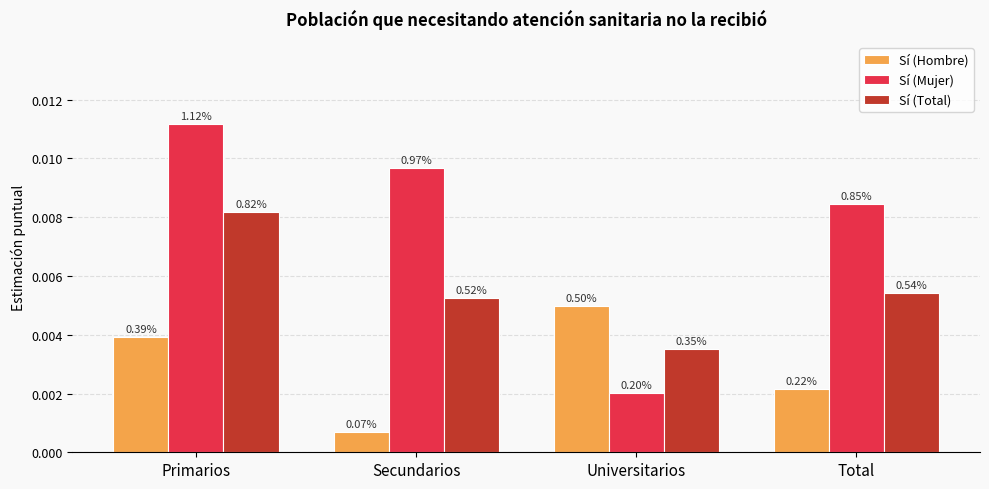

What are all the series names shown in the legend?

Sí (Hombre), Sí (Mujer), Sí (Total)